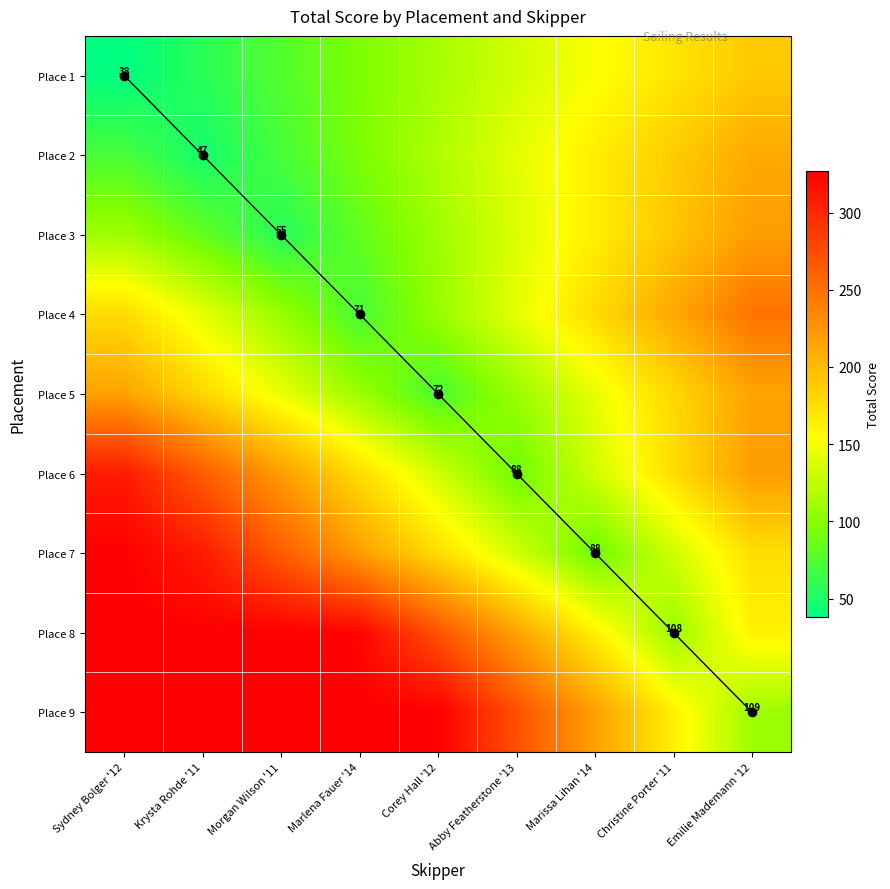

Is the value of Place 9 at Emilie Mademann '12 greater than the value of Place 2 at Corey Hall '12?

No